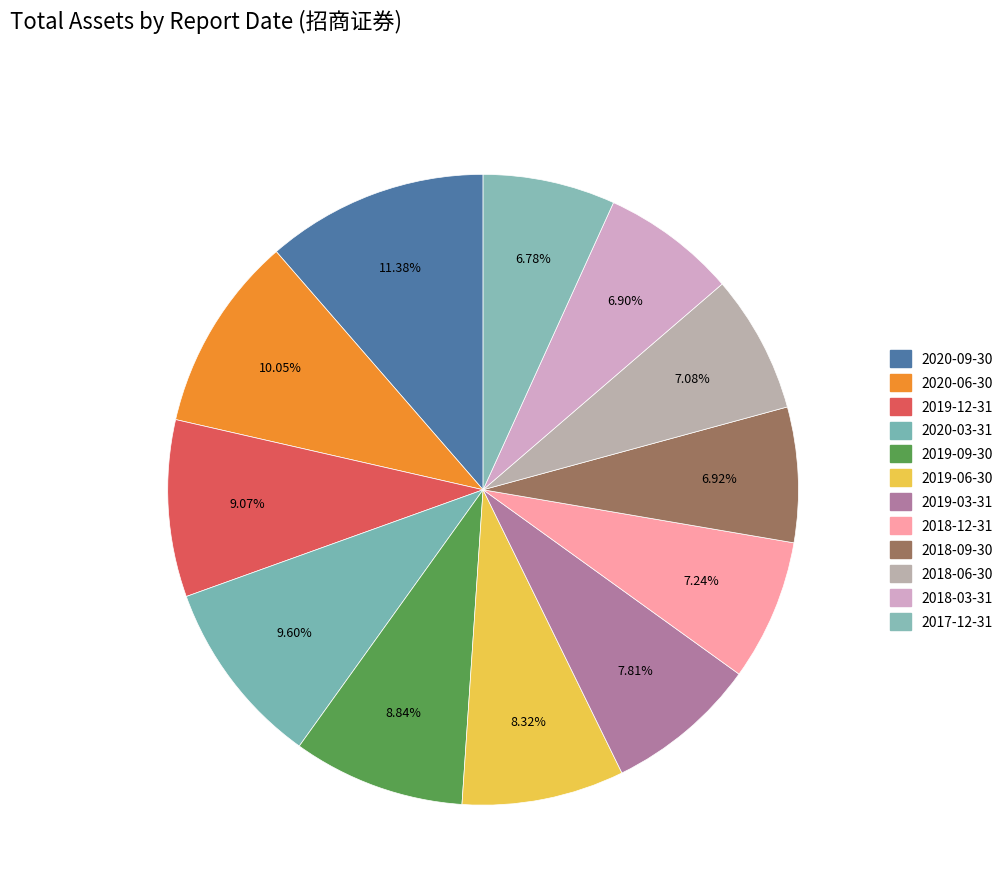

To the nearest percent, what is the combined percentage of 2019-03-31 and 2018-06-30?

15%